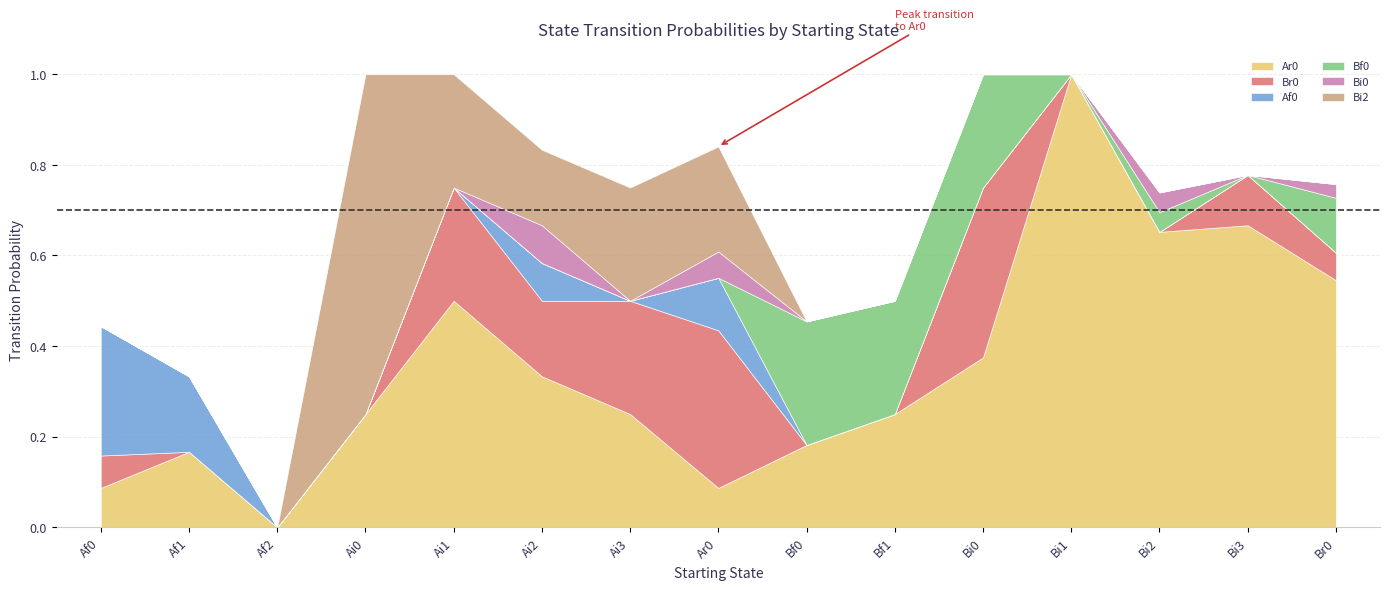

The value of Ar0 at Af1 is 0.2. True or false?

True